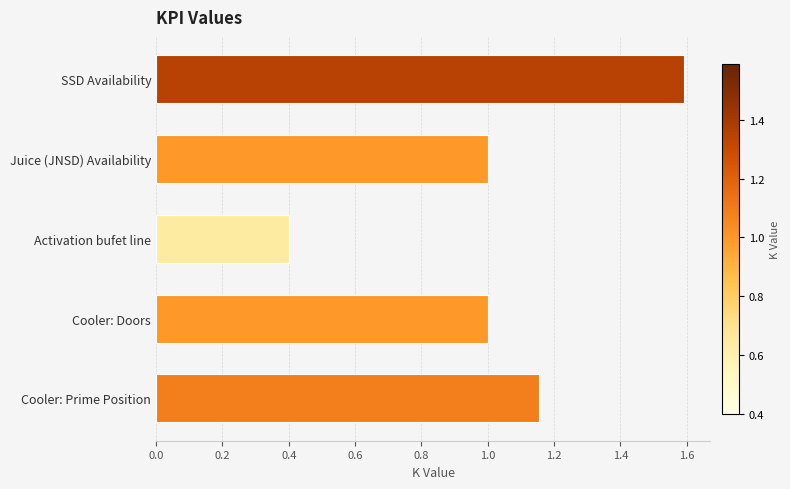

What is the change in value from Activation bufet line to Cooler: Prime Position?

+0.8